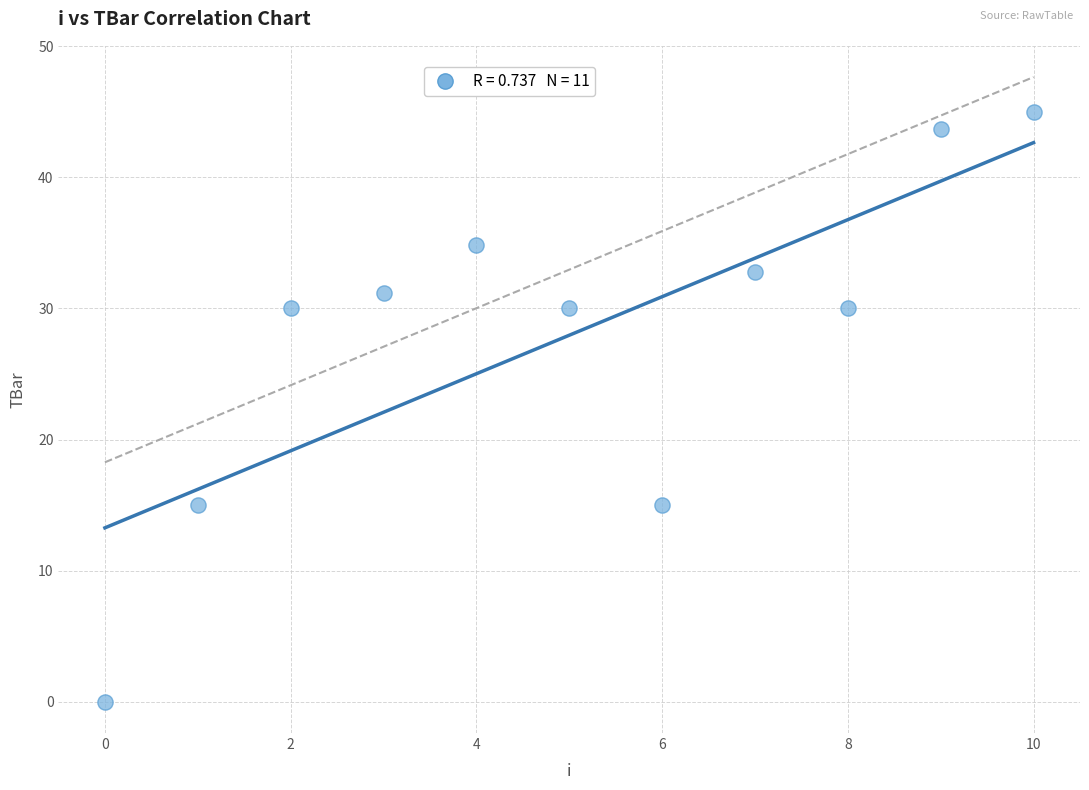

What is the range of Y values (max minus min)?

45.0